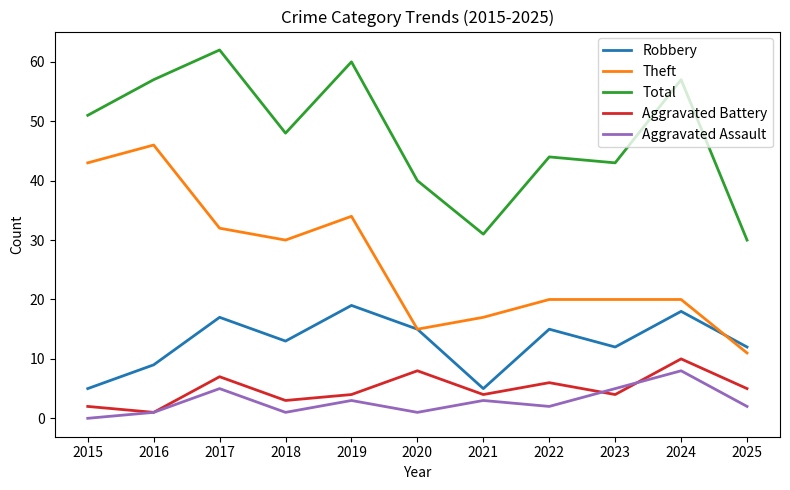

Which category has the lowest value in the Total series?

2025